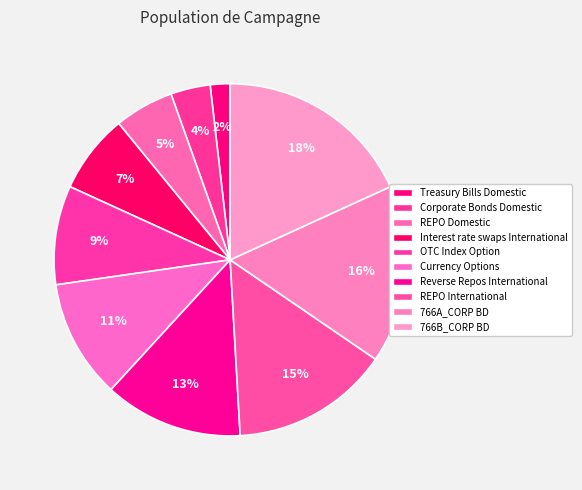

How many slices are in this pie chart?

10